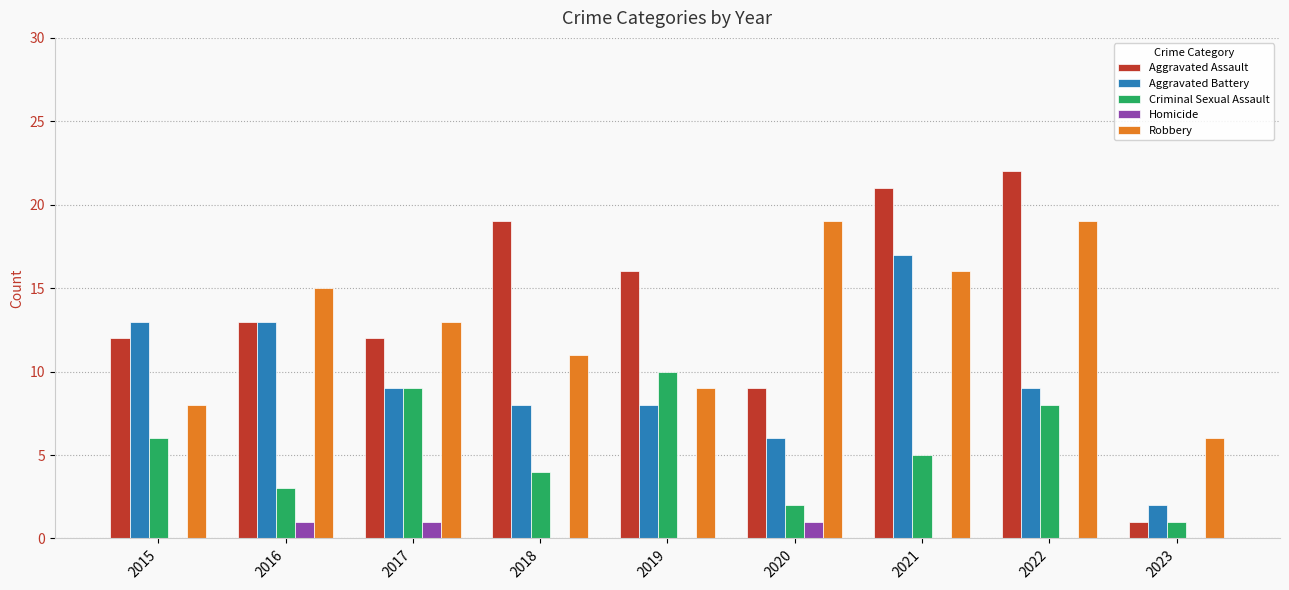

What is the sum of all Aggravated Assault values?

125